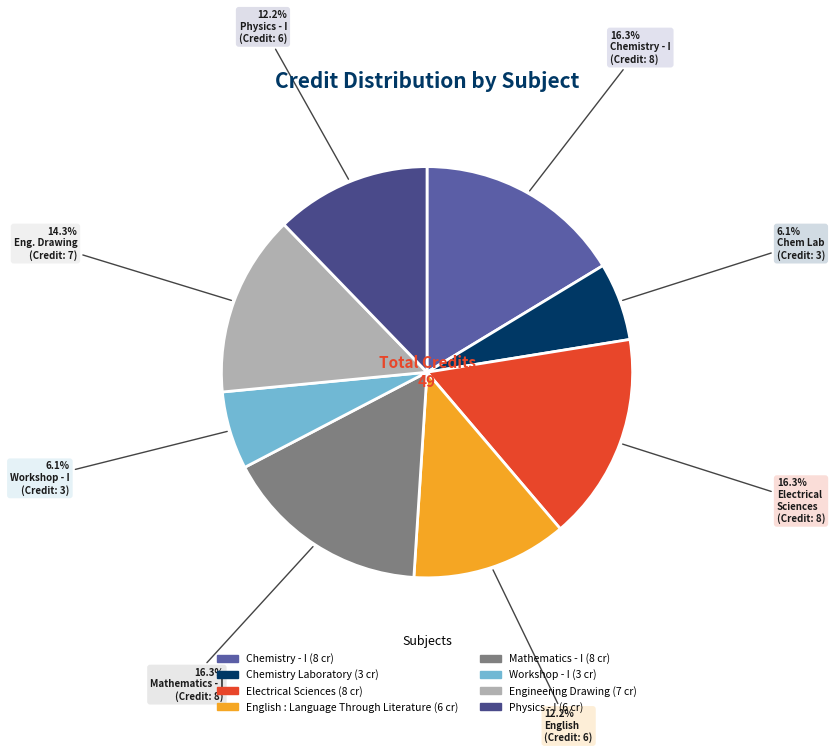

Count the number of slices in the pie.

8